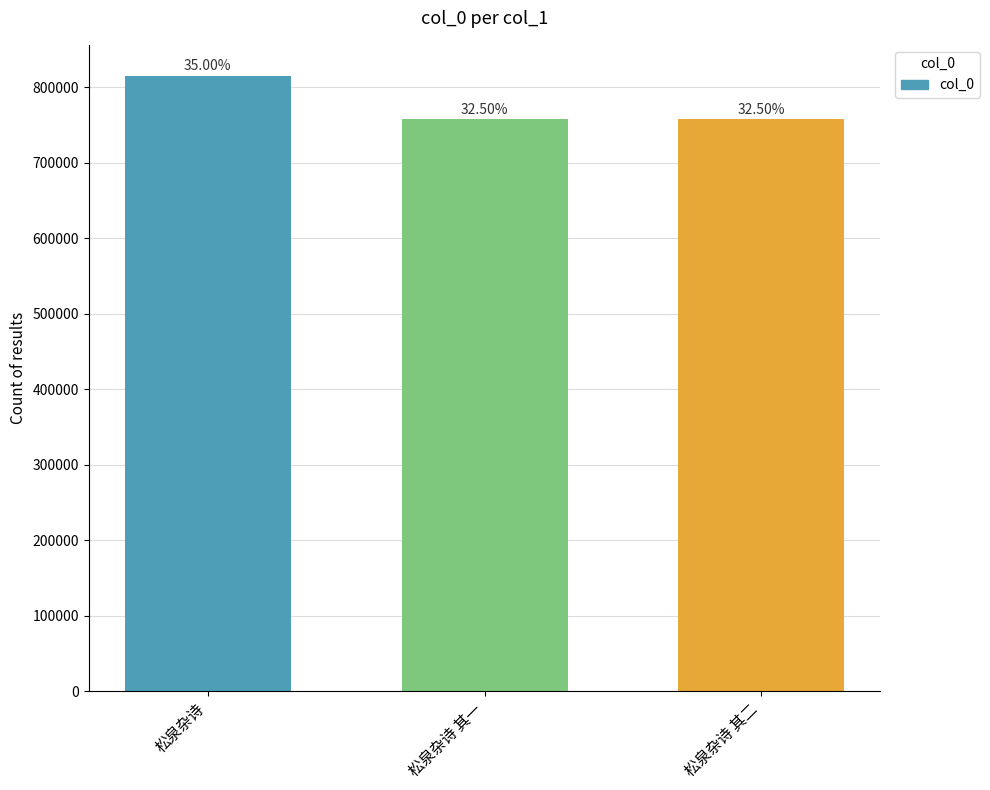

Is it true that the value at 松泉杂诗 其一 is 757039?

True